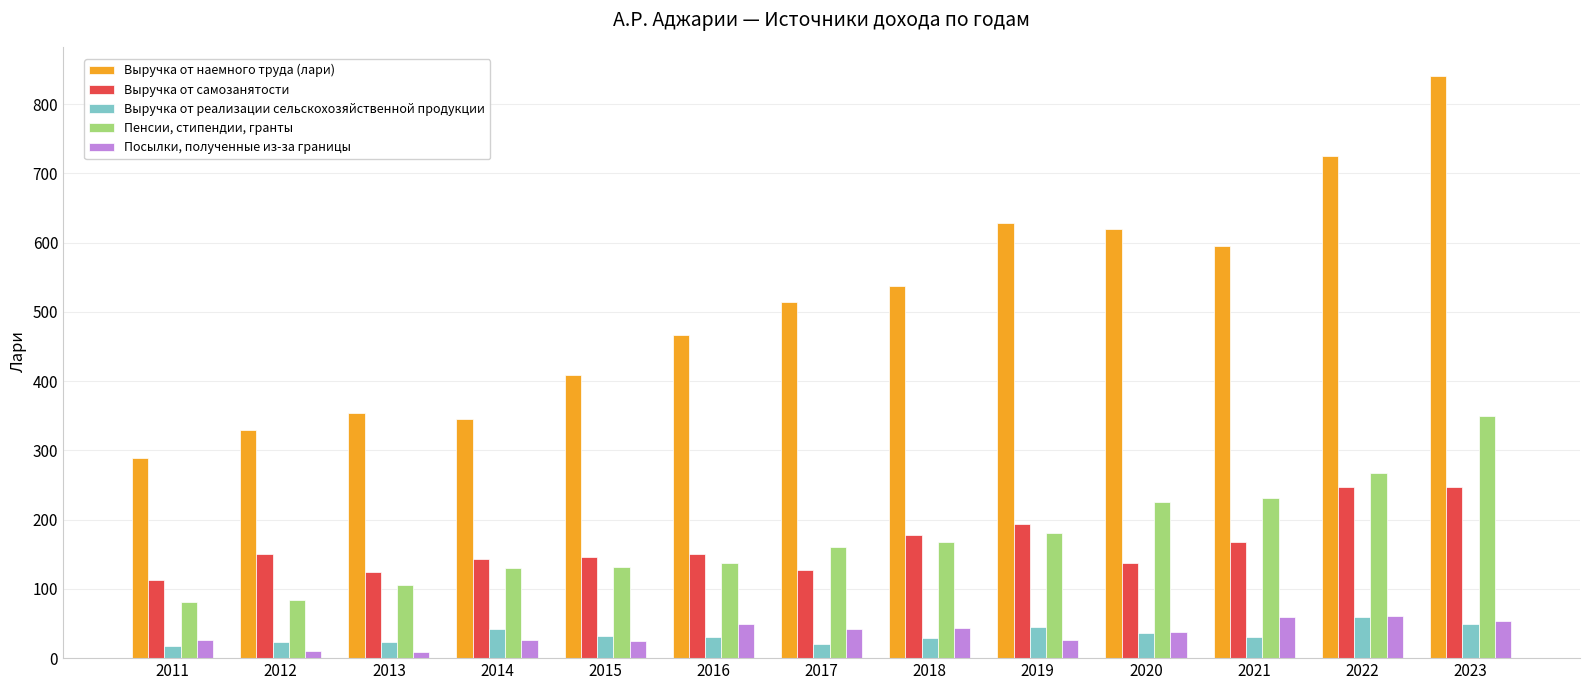

How many bars are there in each group?

5